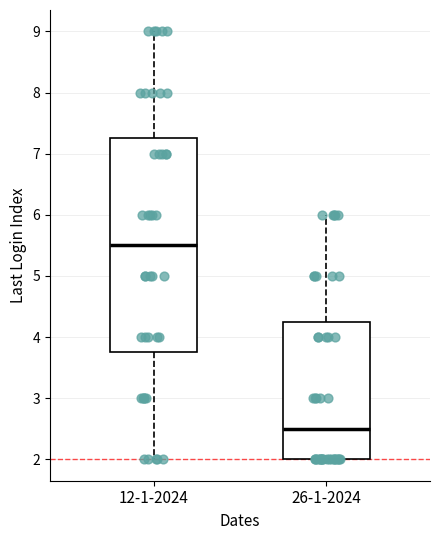

Which box's median line is the highest?

12-1-2024